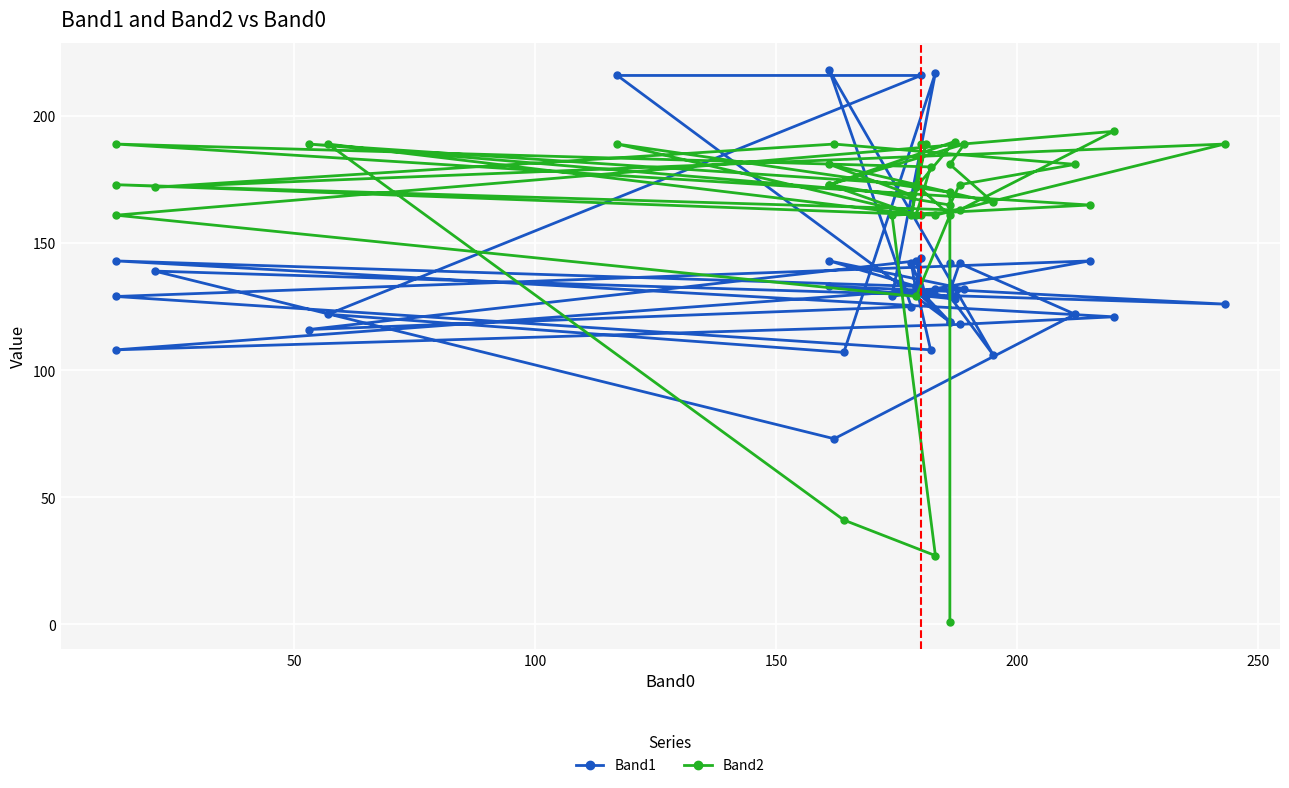

True or false: Band2 has more than 1 interior local peaks.

True